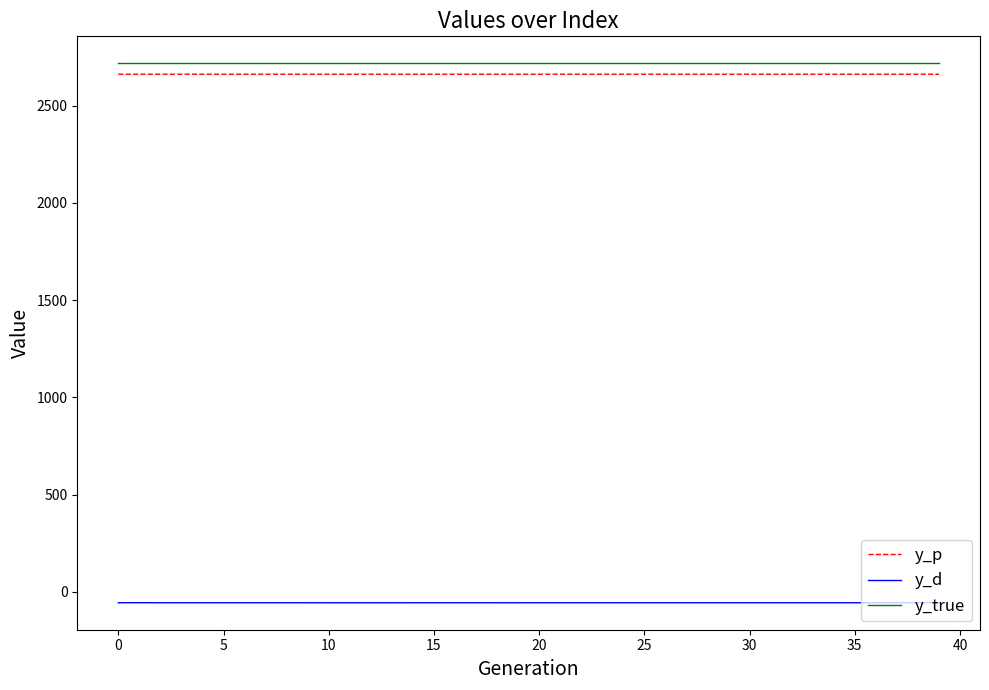

How many distinct data groups are displayed?

3